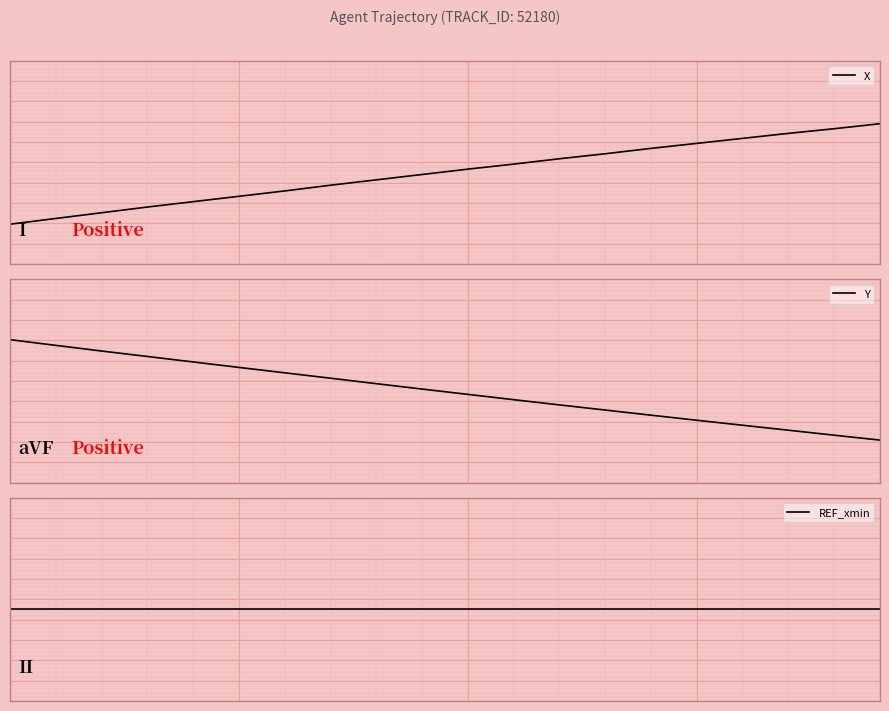

What is the value of the X point at the 1st from the left?

-1.0